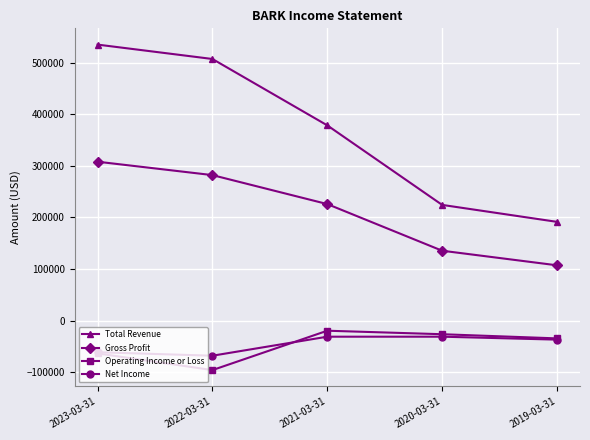

What is the lowest value of the Total Revenue series?

191400